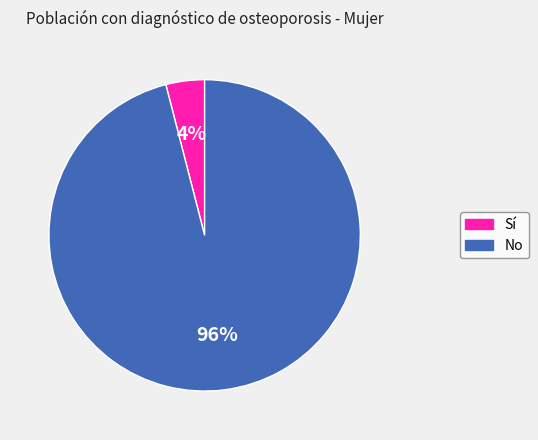

To the nearest percent, what portion does Sí represent?

4%